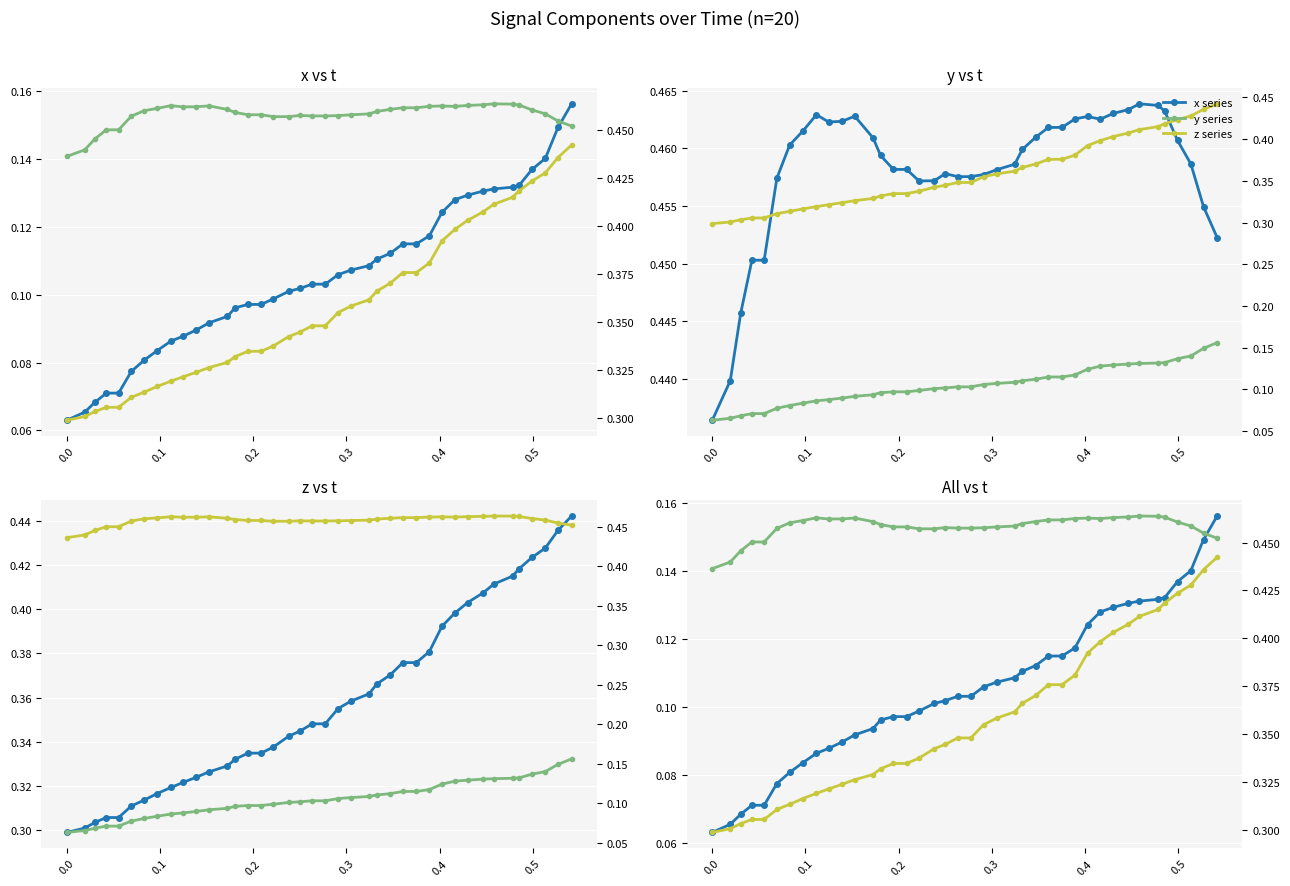

Reading left to right, list all the values displayed in this chart.

x series: 0.1	0.1	0.1	0.1	0.1	0.1	0.1	0.1	0.1	0.1	0.1	0.1	0.1	0.1	0.1	0.1	0.1	0.1	0.1	0.1	0.1	0.1	0.1	0.1	0.1	0.1	0.1	0.1	0.1	0.1	0.1	0.1	0.1	0.1	0.1	0.1	0.1	0.1	0.1	0.2
y series: 0.4	0.4	0.4	0.5	0.5	0.5	0.5	0.5	0.5	0.5	0.5	0.5	0.5	0.5	0.5	0.5	0.5	0.5	0.5	0.5	0.5	0.5	0.5	0.5	0.5	0.5	0.5	0.5	0.5	0.5	0.5	0.5	0.5	0.5	0.5	0.5	0.5	0.5	0.5	0.5
z series: 0.3	0.3	0.3	0.3	0.3	0.3	0.3	0.3	0.3	0.3	0.3	0.3	0.3	0.3	0.3	0.3	0.3	0.3	0.3	0.3	0.3	0.4	0.4	0.4	0.4	0.4	0.4	0.4	0.4	0.4	0.4	0.4	0.4	0.4	0.4	0.4	0.4	0.4	0.4	0.4